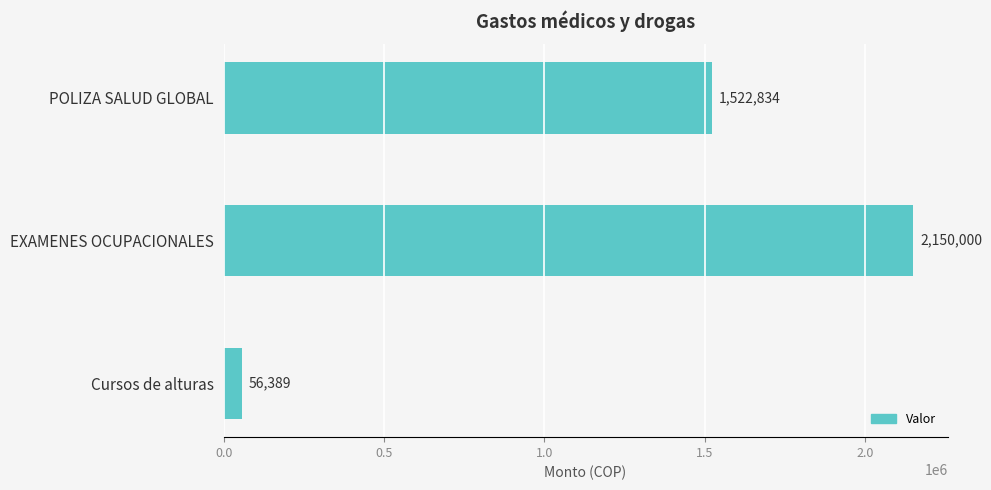

How many data points does each series have?

3